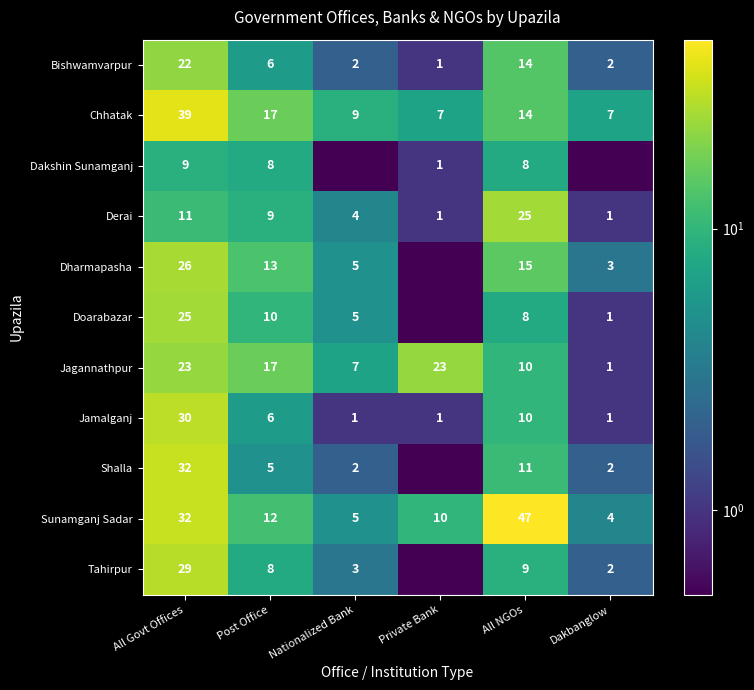

What is the spread (max minus min) of values at All NGOs?

39.0